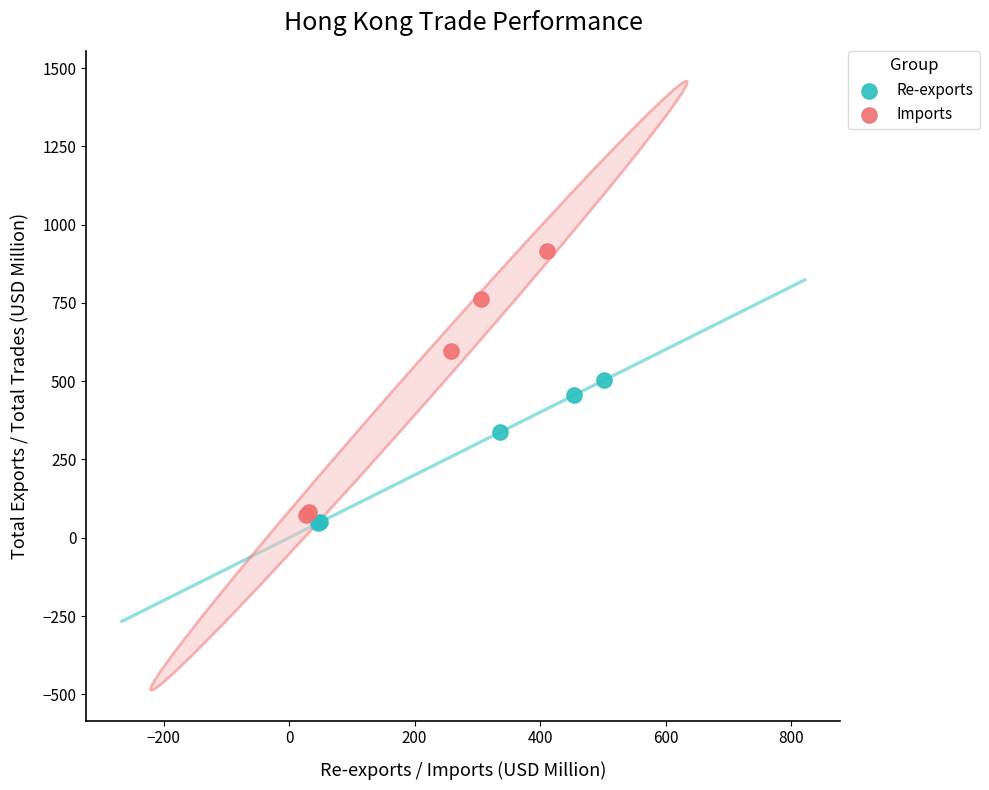

What are all the series names shown in the legend?

Re-exports, Imports